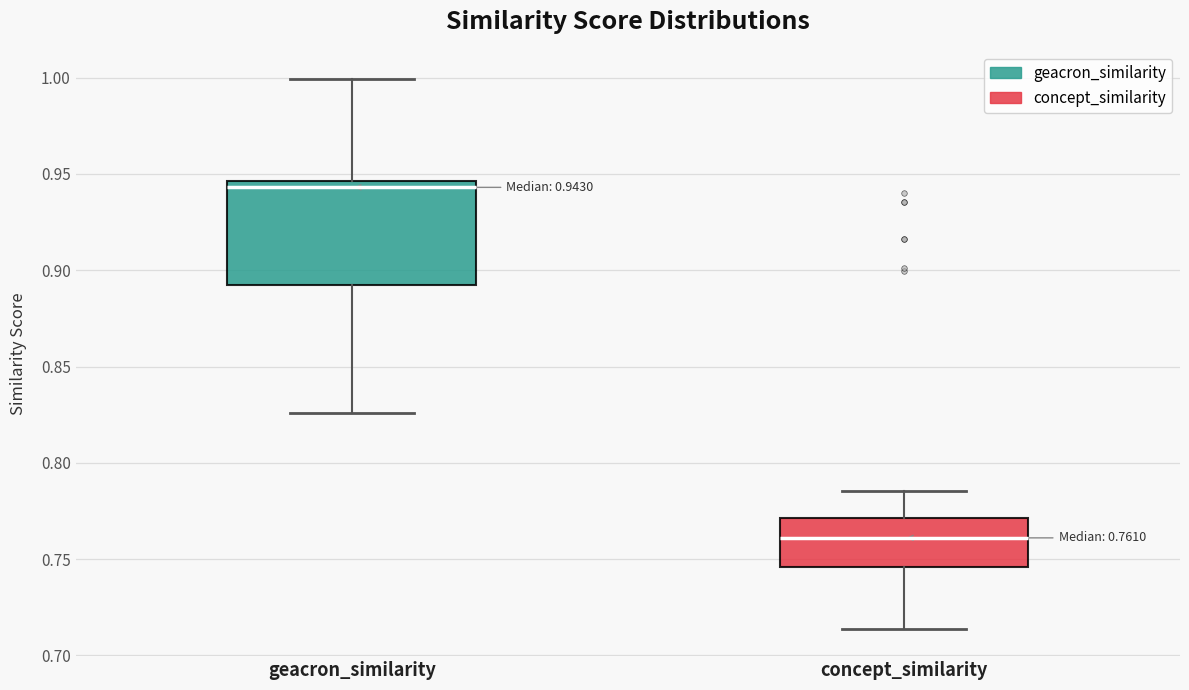

Which box's median line is the highest?

geacron_similarity